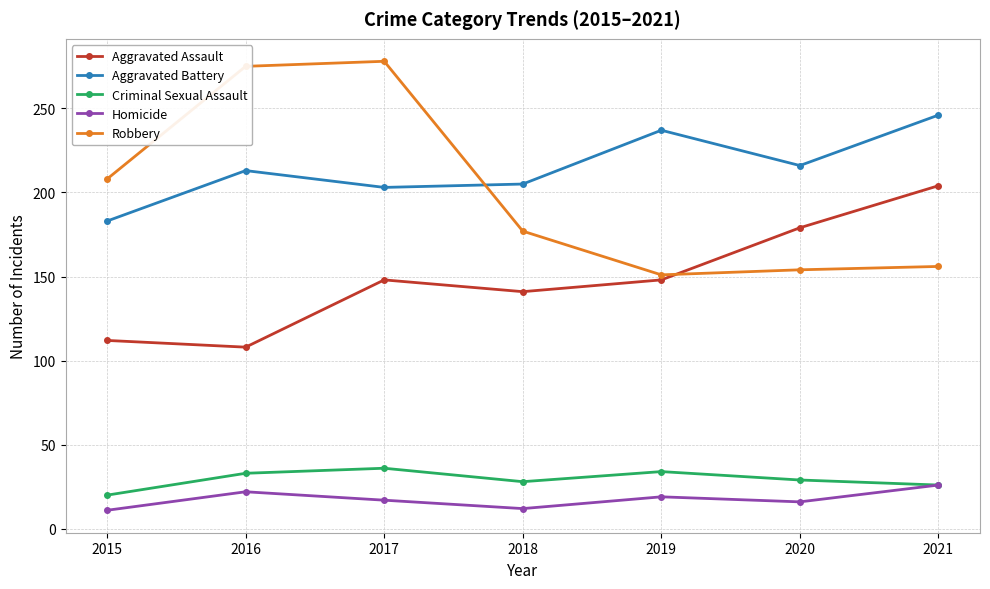

What is the total value across all series at 2018?

563